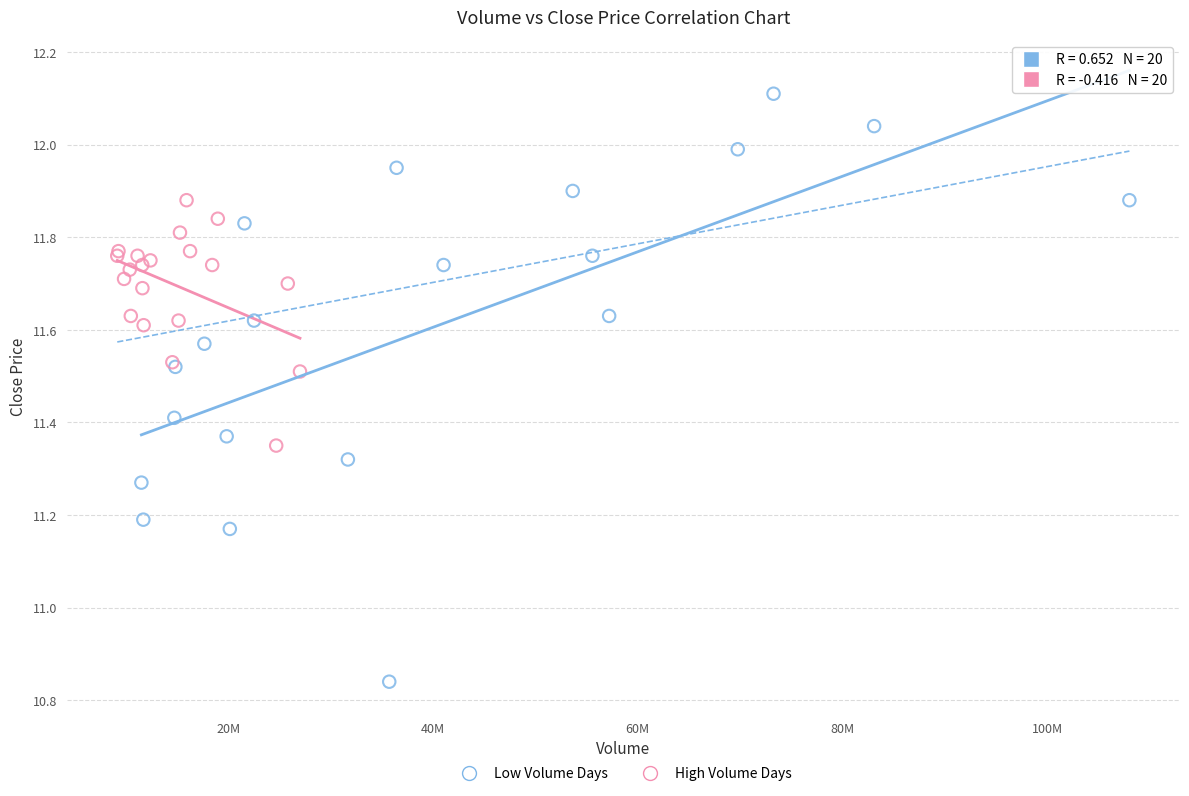

Which series reaches the minimum Y coordinate?

Low Volume Days